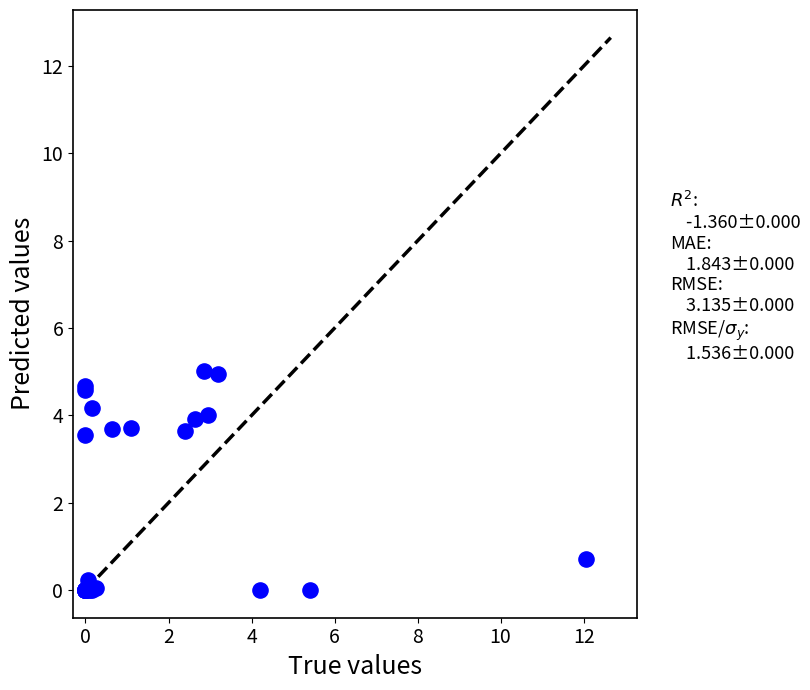

What Y value in the scatter plot is closest to 2?

0.7